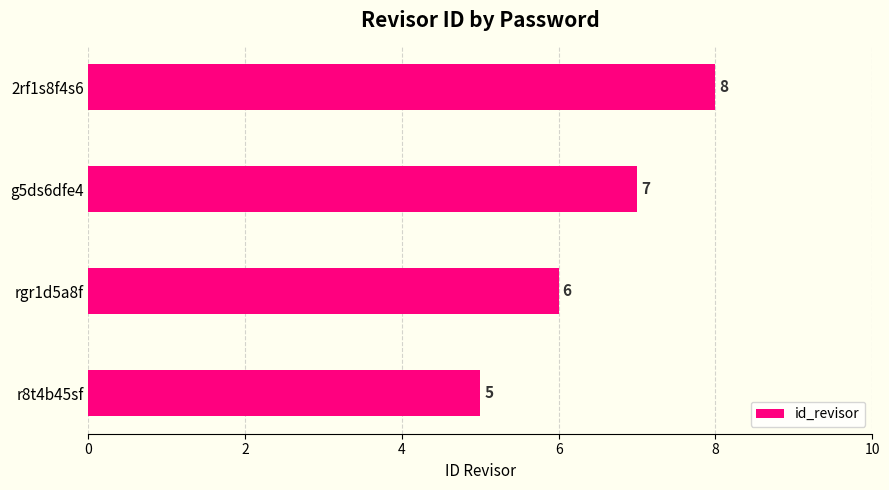

The chart shows a value of 13 at 2rf1s8f4s6. True or false?

False